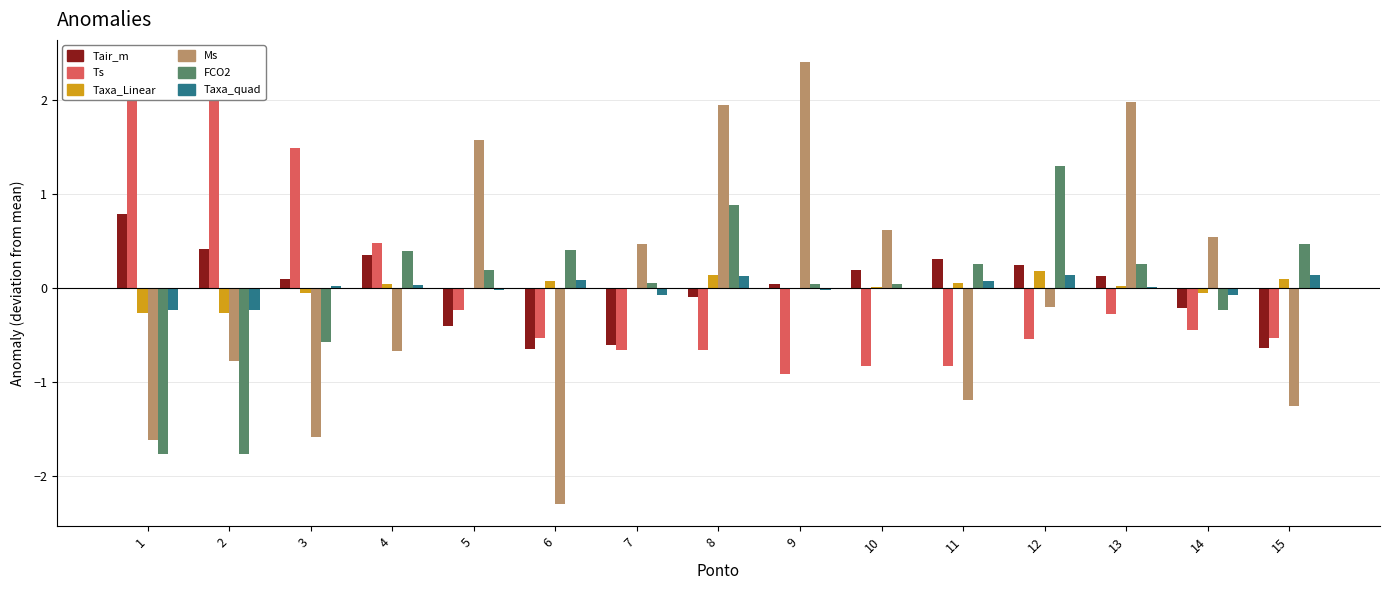

Reading left to right, transcribe all the data shown in this chart.

Tair_m: 0.8	0.4	0.1	0.4	-0.4	-0.7	-0.6	-0.1	0.1	0.2	0.3	0.2	0.1	-0.2	-0.6
Ts: 2.4	2.1	1.5	0.5	-0.2	-0.5	-0.7	-0.7	-0.9	-0.8	-0.8	-0.5	-0.3	-0.4	-0.5
Taxa_Linear: -0.3	-0.3	-0.0	0.0	0.0	0.1	-0.0	0.1	-0.0	0.0	0.1	0.2	0.0	-0.0	0.1
Ms: -1.6	-0.8	-1.6	-0.7	1.6	-2.3	0.5	2.0	2.4	0.6	-1.2	-0.2	2.0	0.6	-1.3
FCO2: -1.8	-1.8	-0.6	0.4	0.2	0.4	0.1	0.9	0.1	0.0	0.3	1.3	0.3	-0.2	0.5
Taxa_quad: -0.2	-0.2	0.0	0.0	-0.0	0.1	-0.1	0.1	-0.0	0.0	0.1	0.1	0.0	-0.1	0.1